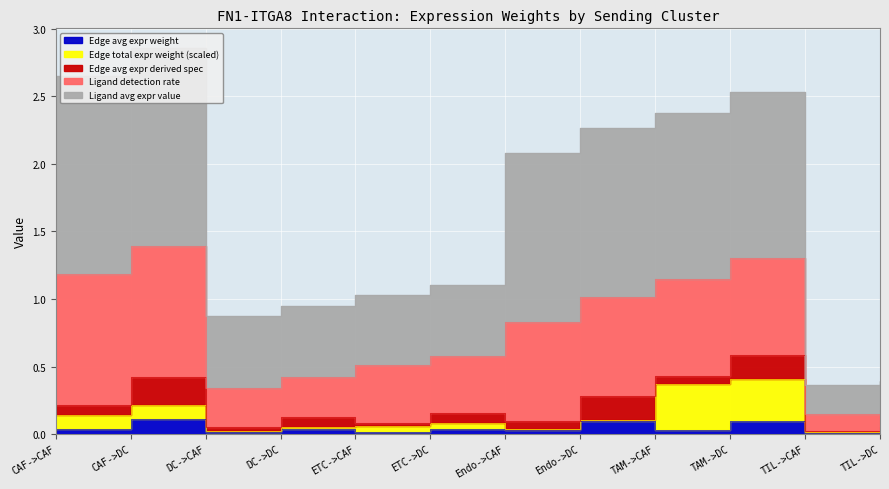

Which series has the widest spread of values?

Ligand avg expr value